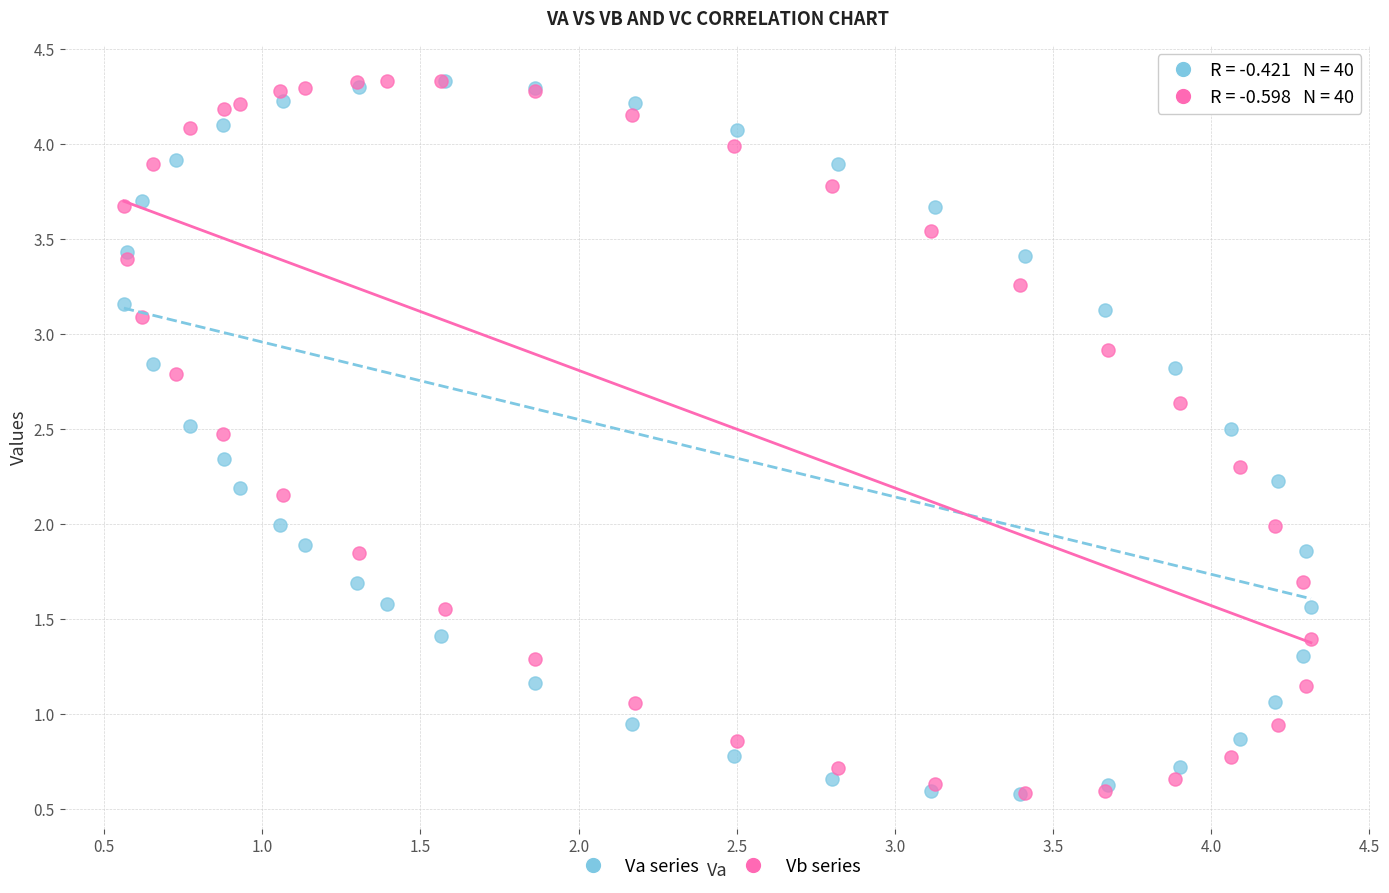

What are all the series names shown in the legend?

Va series, Vb series